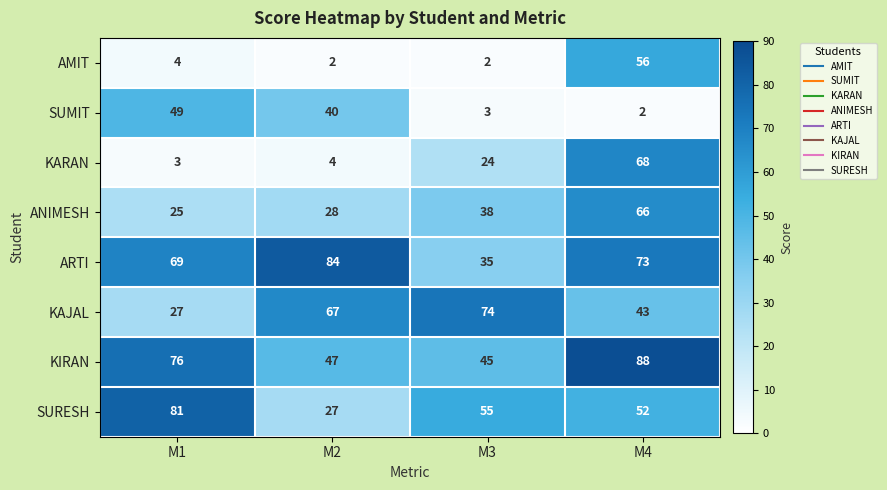

At which category is the sum across all series the highest?

M4